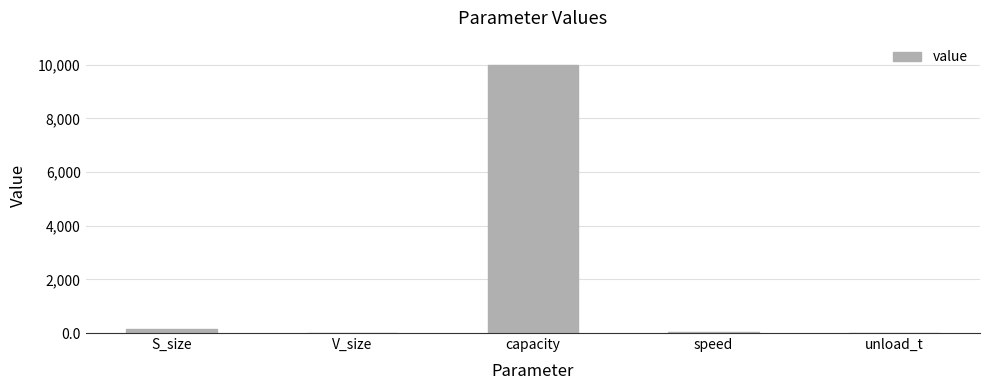

What value does the data have at V_size?

5.0